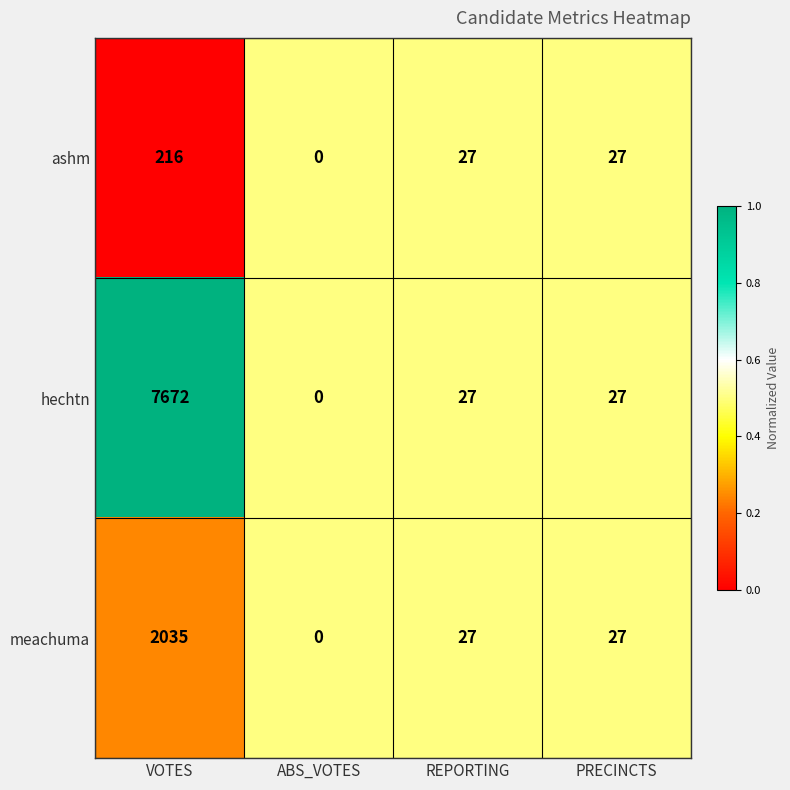

Is it true that ashm equals 48 at VOTES?

False